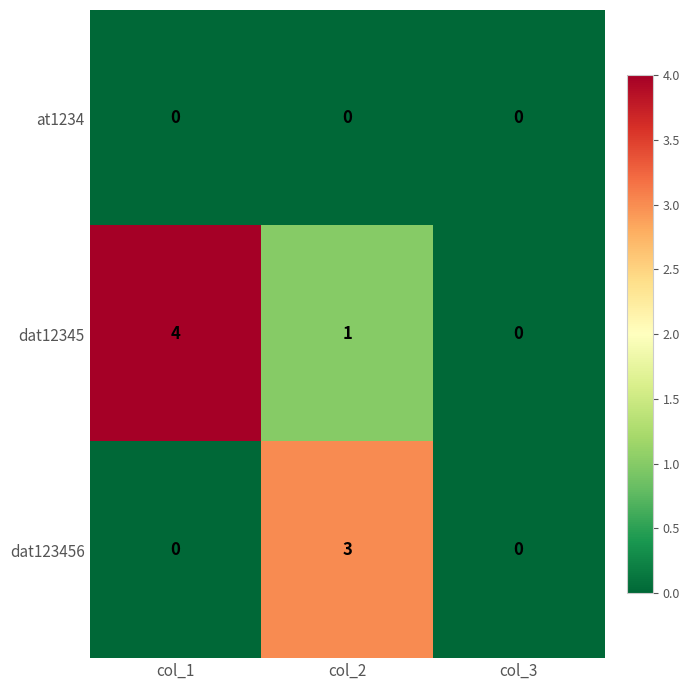

Which series has the largest total across all categories?

dat12345